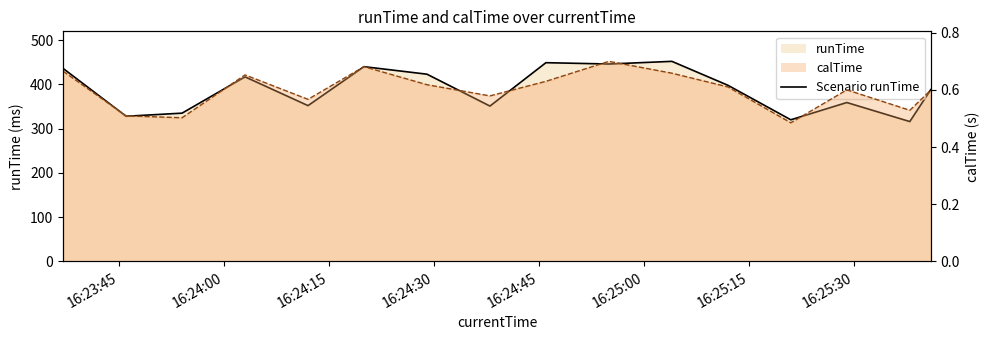

How many interior local valleys does the calTime series have?

5